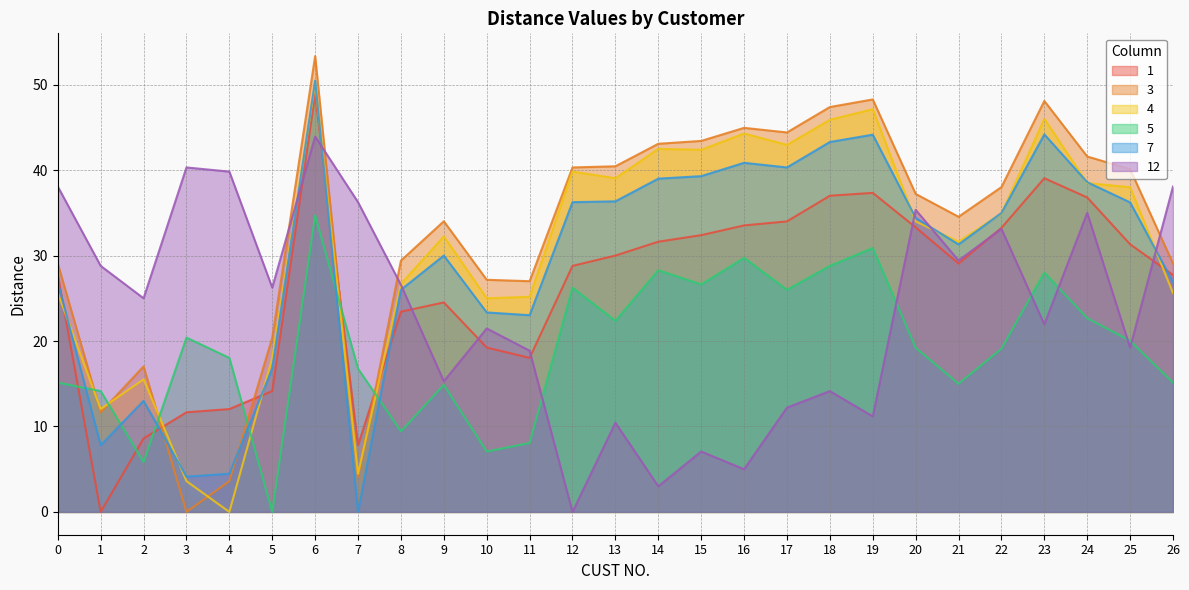

Where is 5 nearest to the value 17?

7